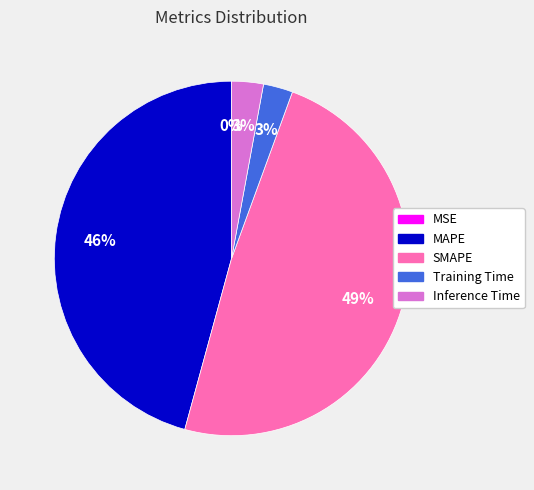

True or false: Training Time accounts for 12% of the total.

False